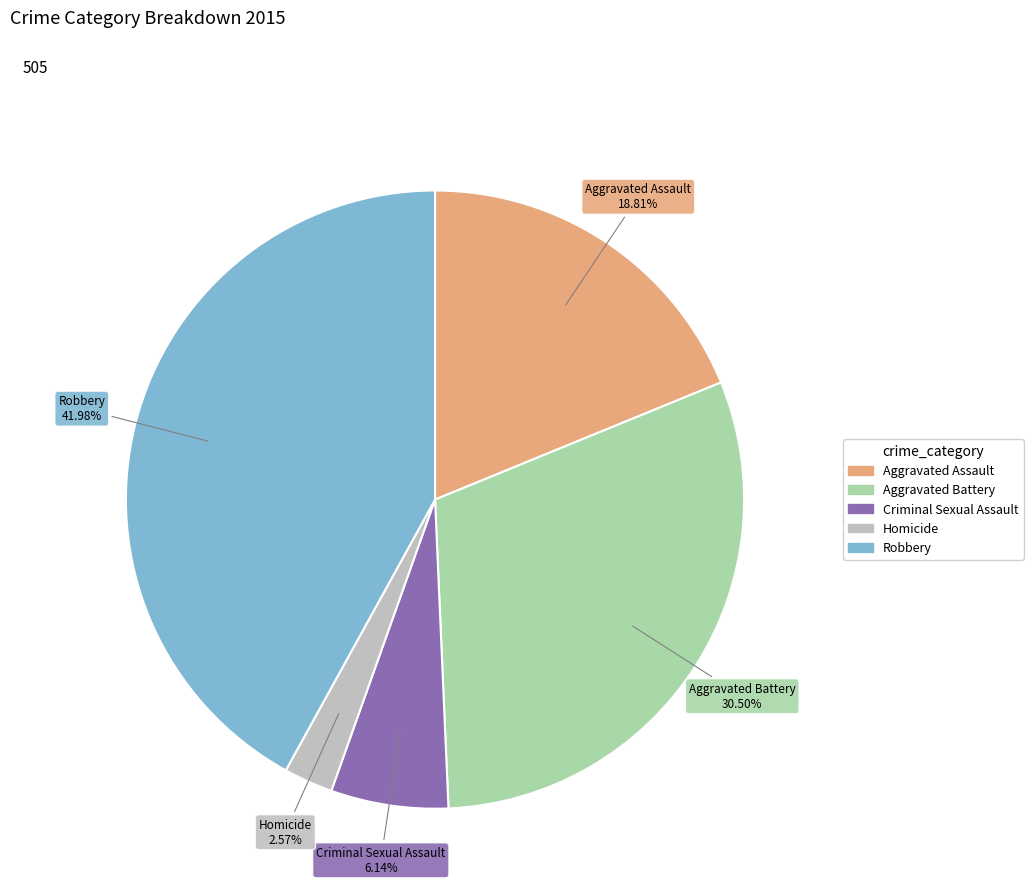

Approximately how many times larger is the value at Robbery compared to Aggravated Assault?

2.2